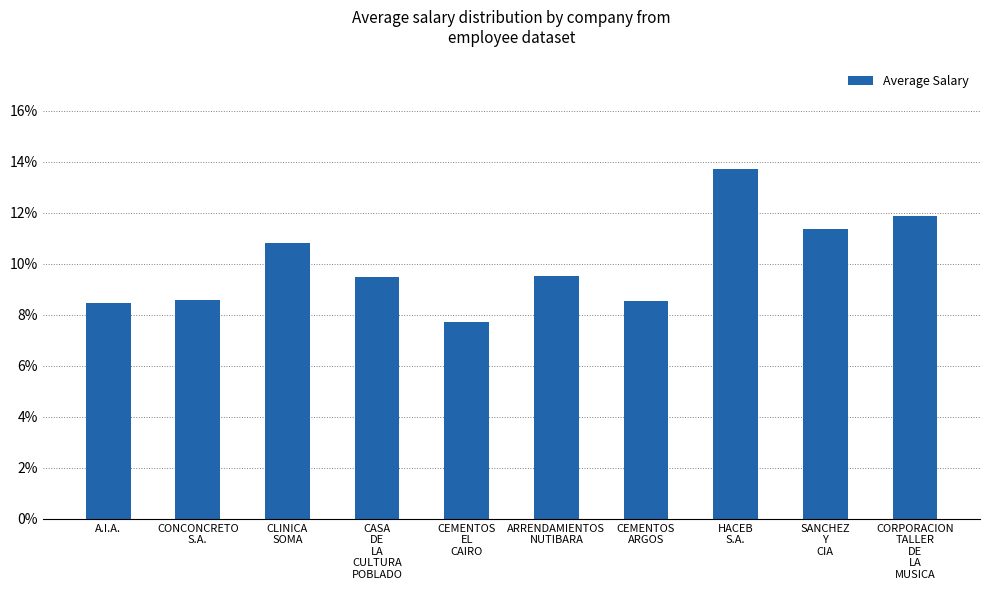

What position from the left is CEMENTOS
ARGOS?

7